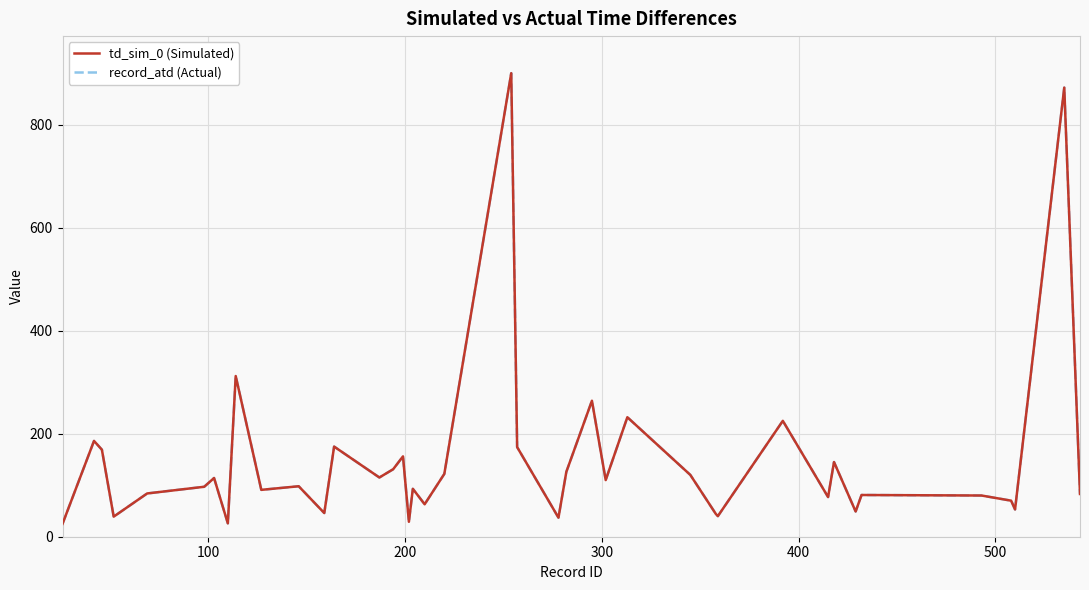

How many lines are shown in the chart?

2